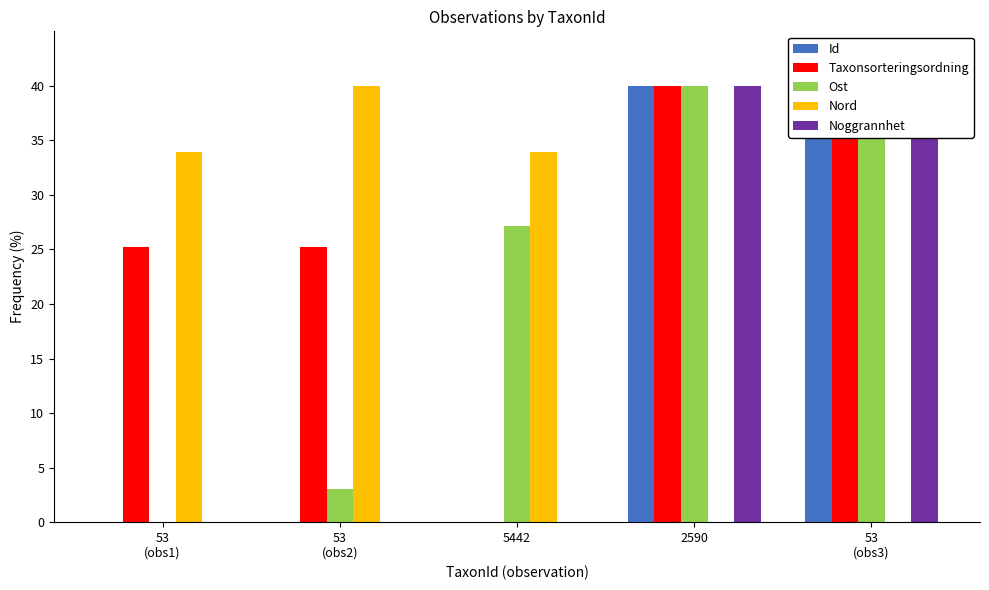

At how many categories does at least one series exceed 15?

5